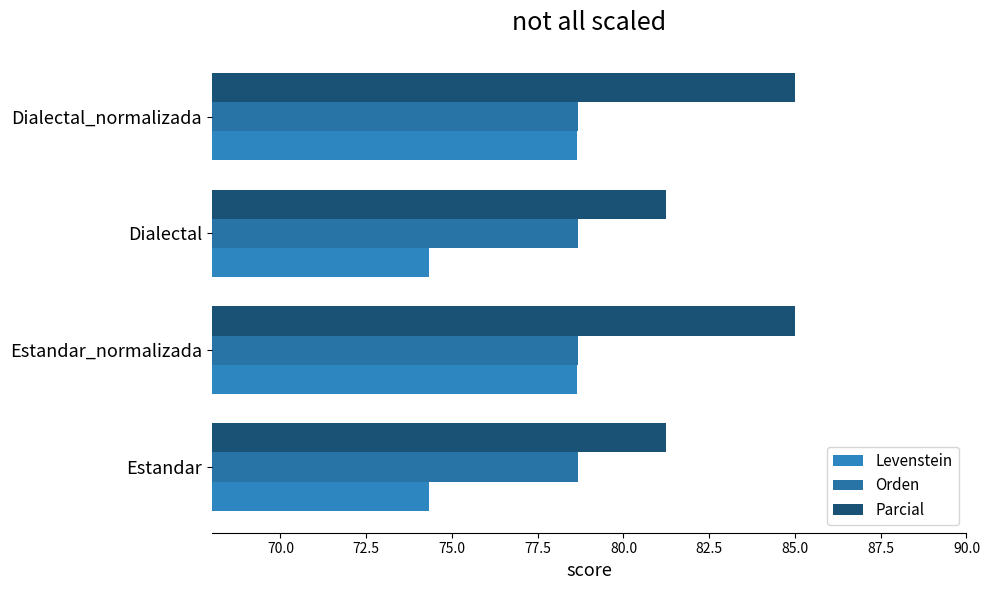

What is the minimum value shown in the chart?

74.3